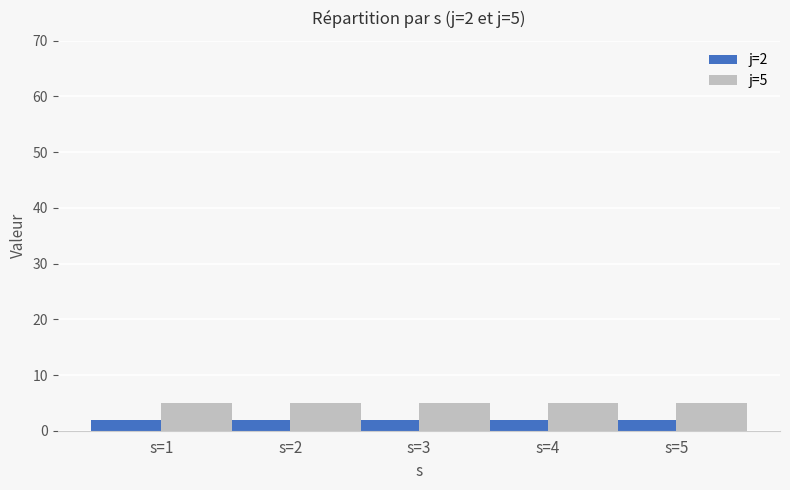

Reading left to right, transcribe all the data shown in this chart.

j=2: s=1=2	s=2=2	s=3=2	s=4=2	s=5=2
j=5: s=1=5	s=2=5	s=3=5	s=4=5	s=5=5